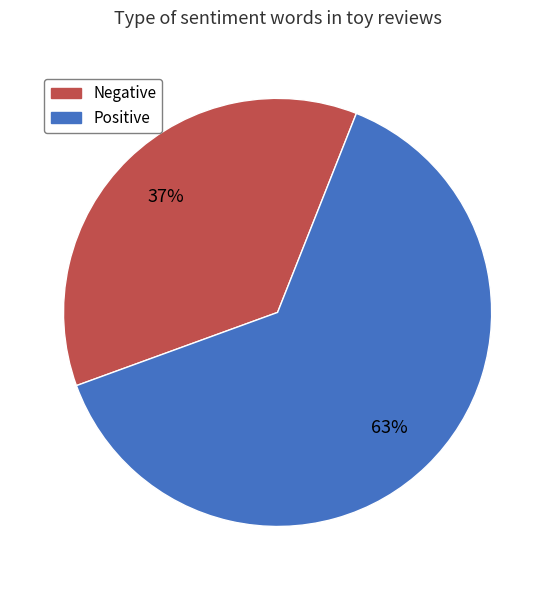

To the nearest percent, what is the average slice percentage?

50%